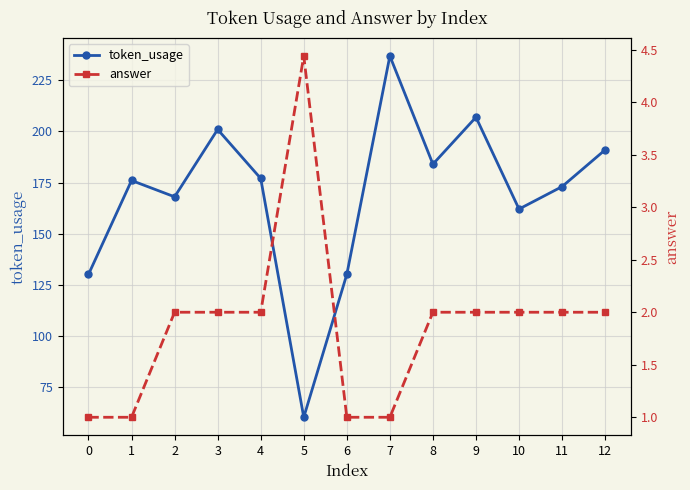

Where does the token_usage series first go above 176?

3